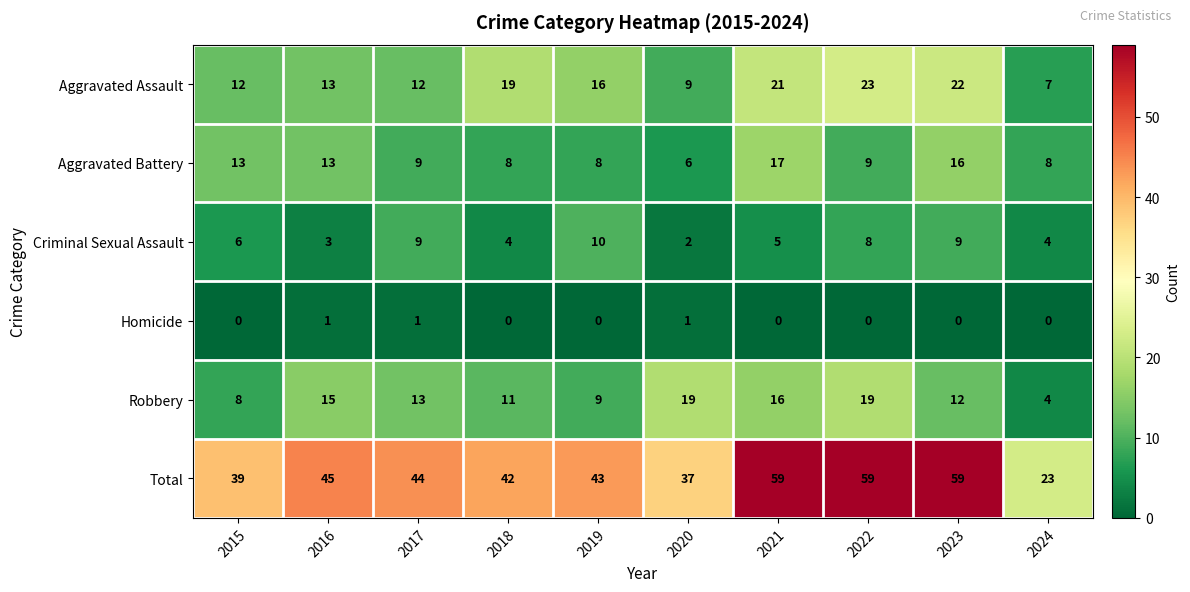

What is the total value across all series at 2016?

90